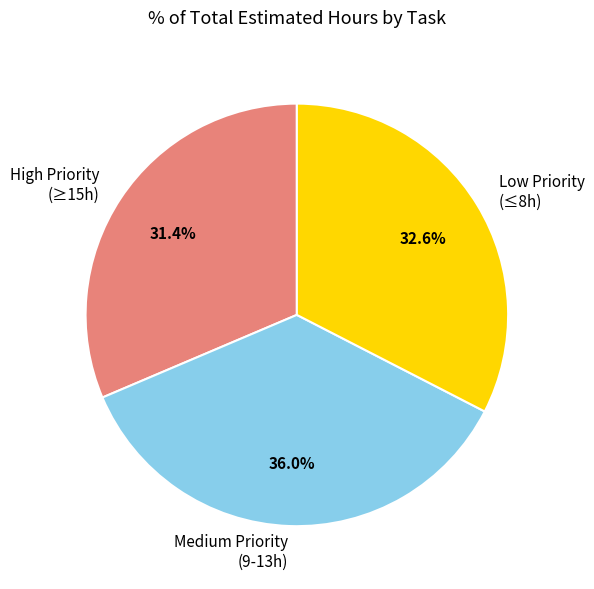

Between Low Priority (≤8h) and Medium Priority (9-13h), which is larger?

Medium Priority (9-13h)